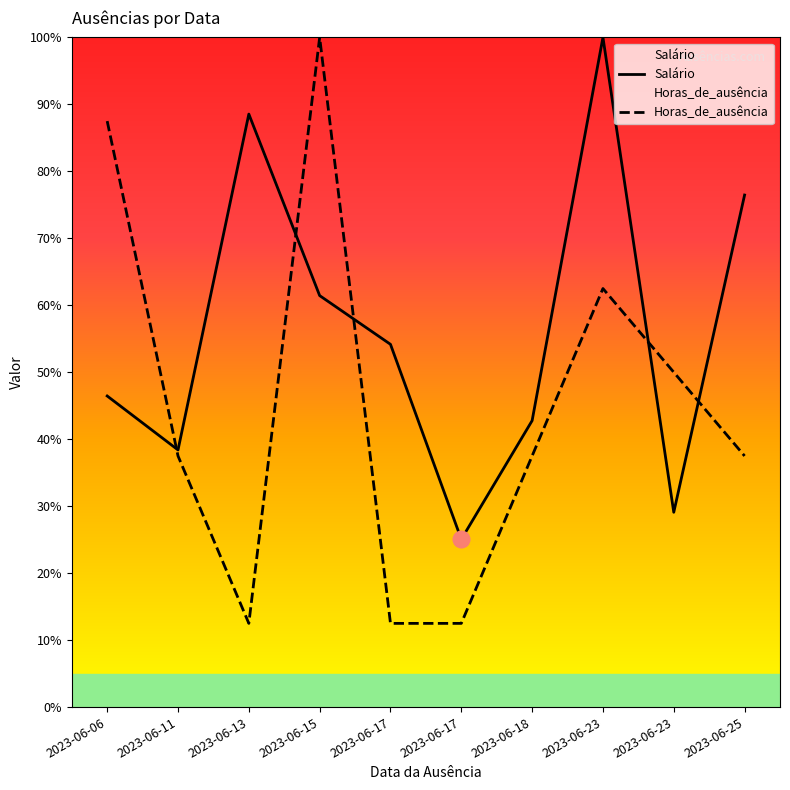

At which category is the sum across all series the highest?

2023-06-23